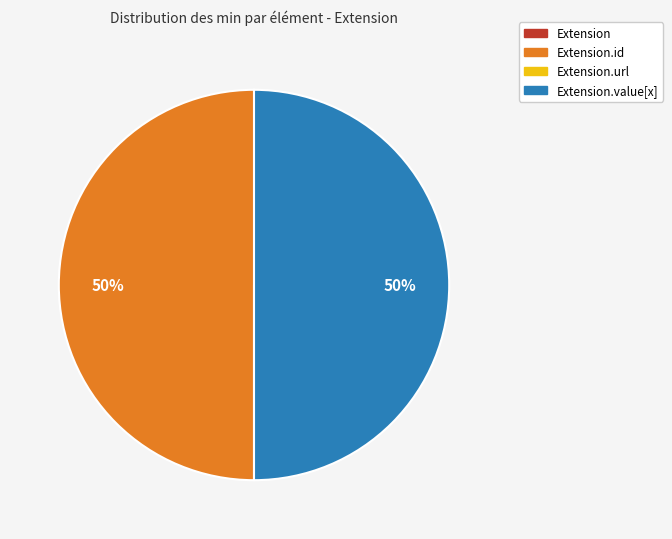

To the nearest percent, what is the difference between the largest and smallest slice percentages?

50%